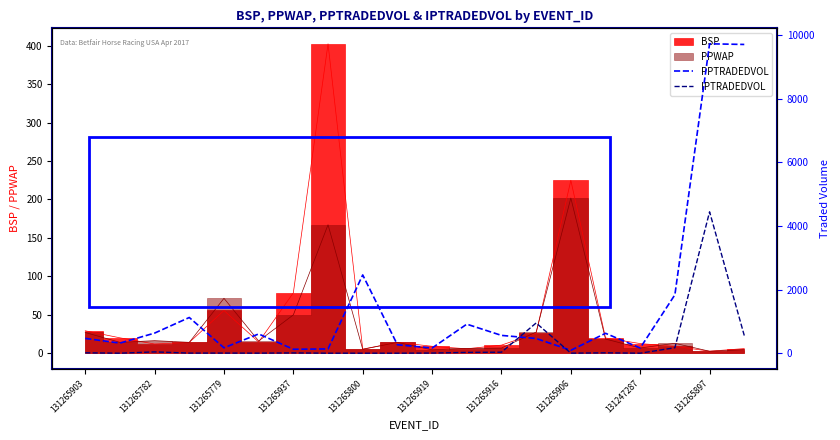

True or false: IPTRADEDVOL and PPTRADEDVOL cross at least once.

True